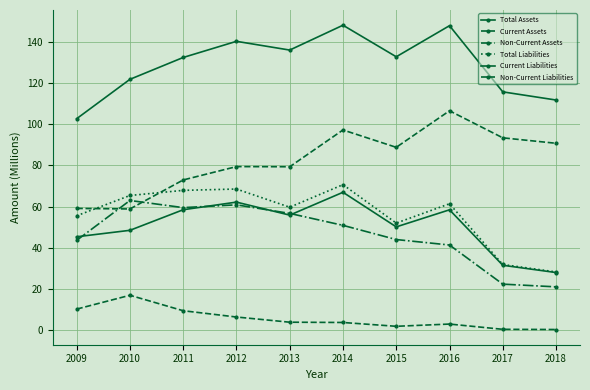

True or false: Total Assets has more than 0 interior local peaks.

True